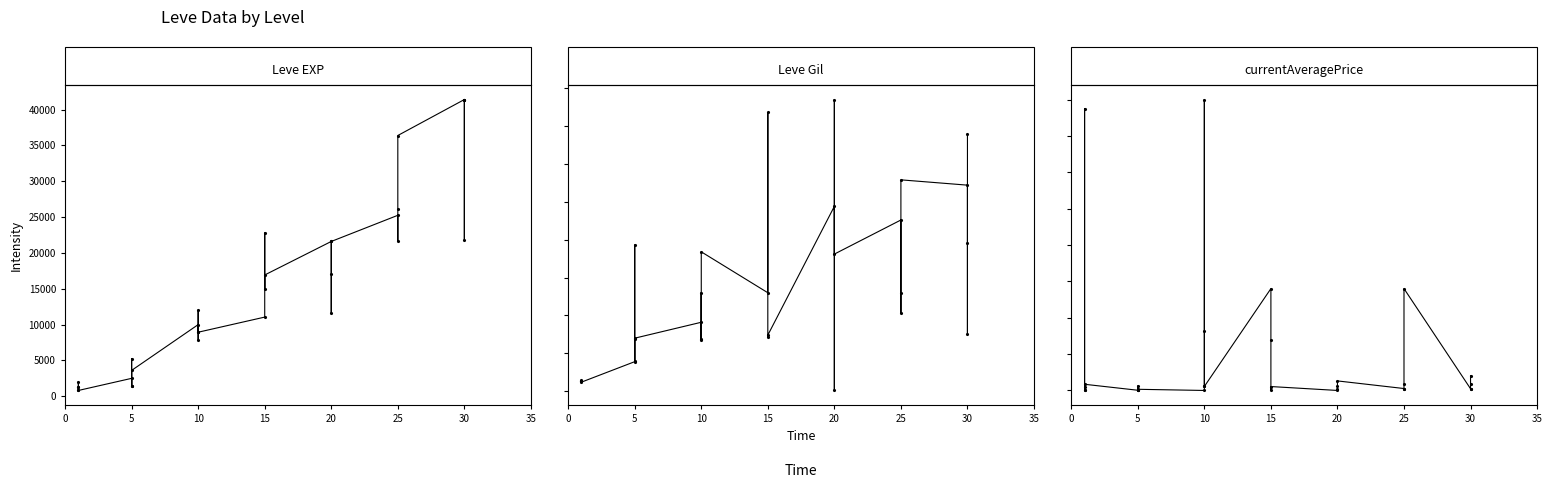

True or false: Leve EXP and Leve Gil cross at least once.

False